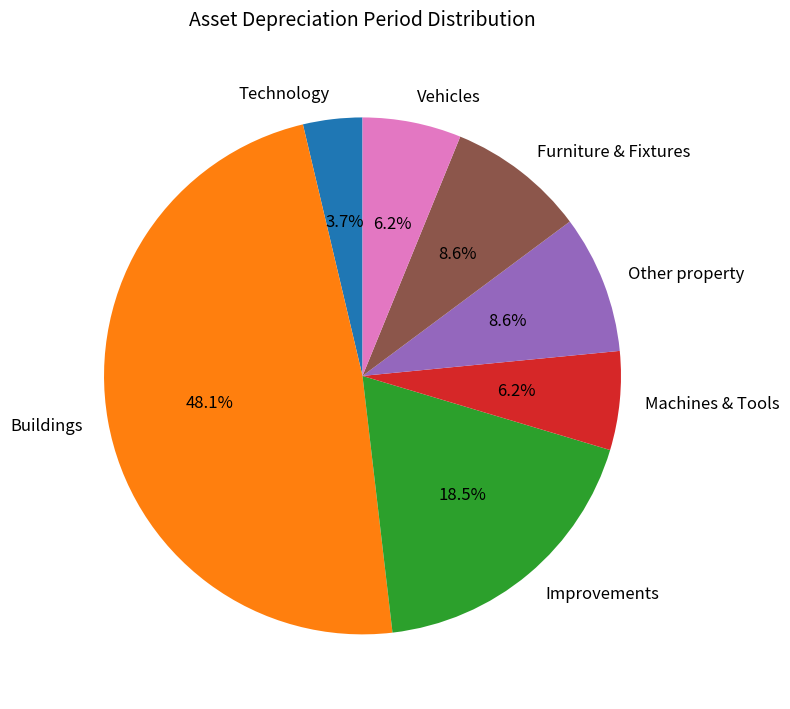

Is Technology the majority of the pie?

No